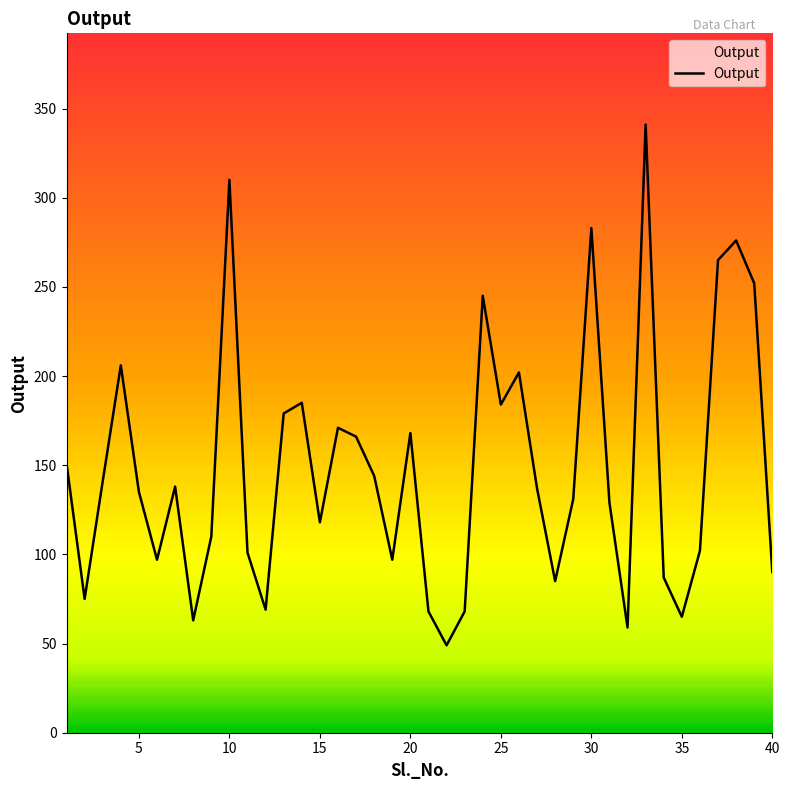

What is the difference between the maximum and minimum values?

292